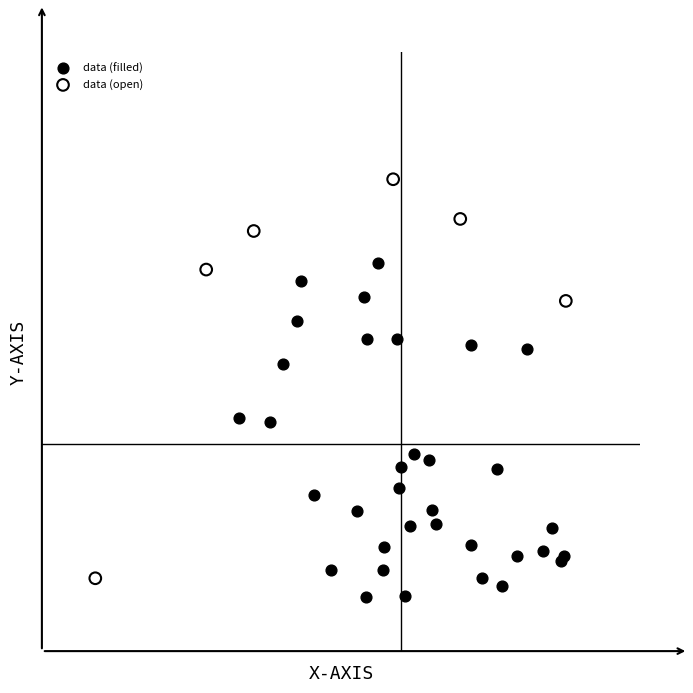

Which series reaches the minimum Y coordinate?

data (filled)